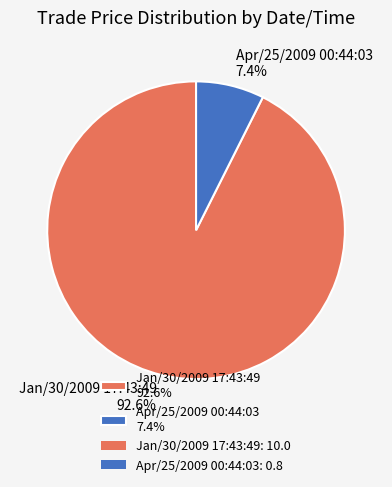

What percentage is the Jan/30/2009 17:43:49 slice, to the nearest percent?

93%